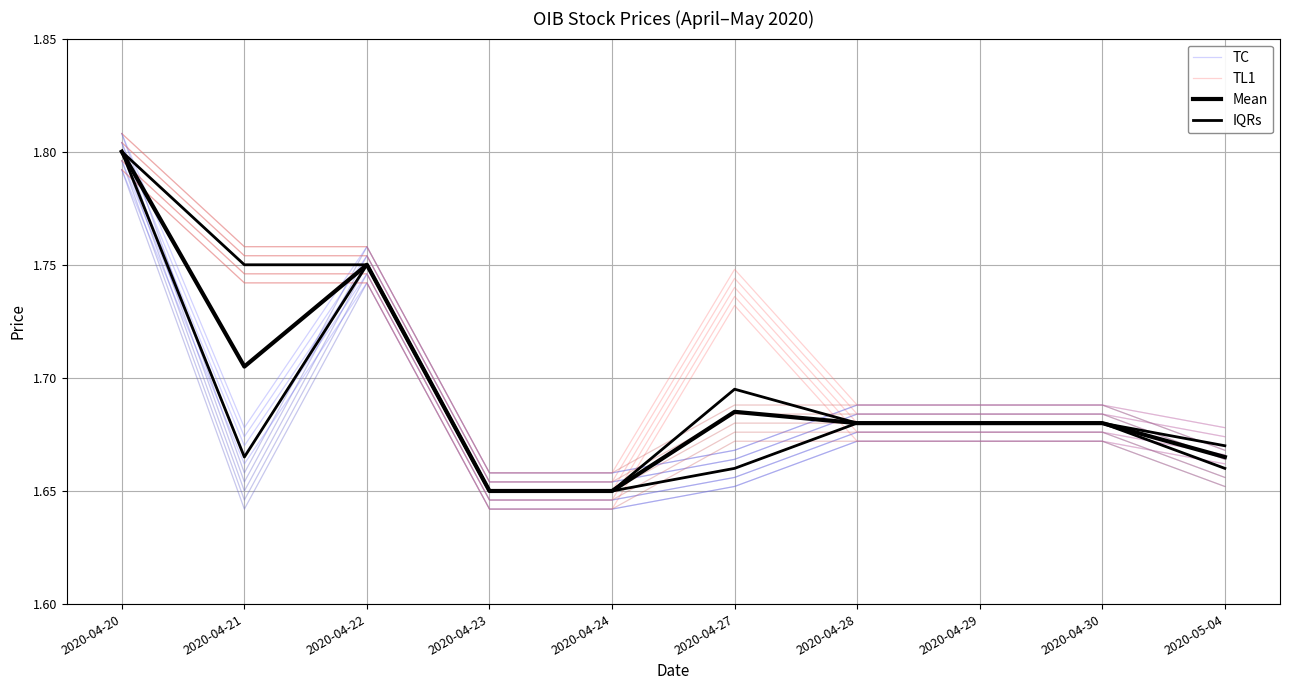

What is the highest value of the TC series?

1.8